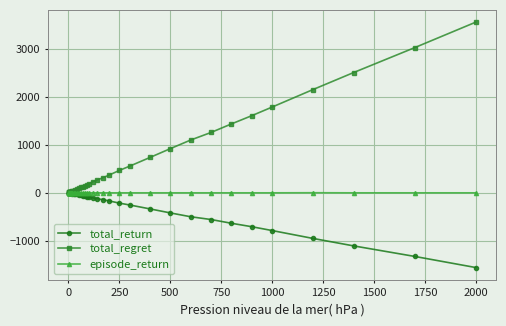

What is the highest value of the total_regret series?

3560